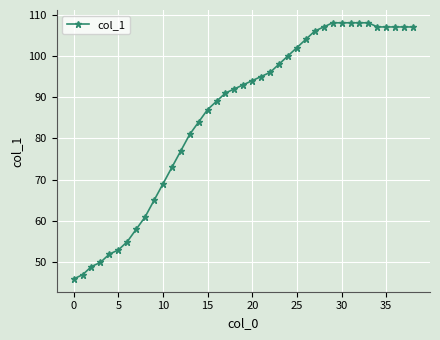

What is the greatest value displayed?

108